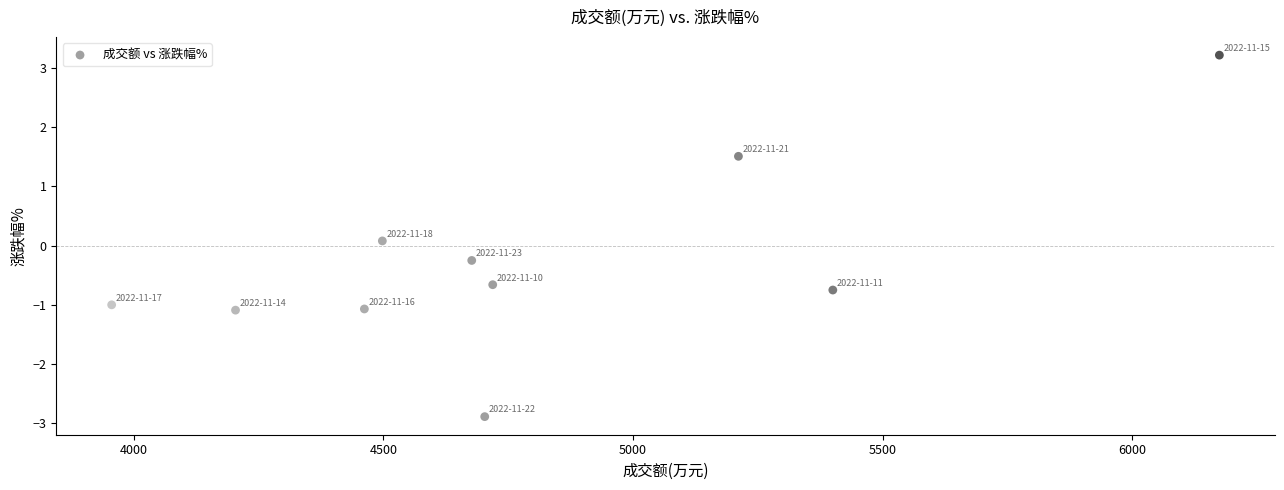

What is the average Y value?

-0.3